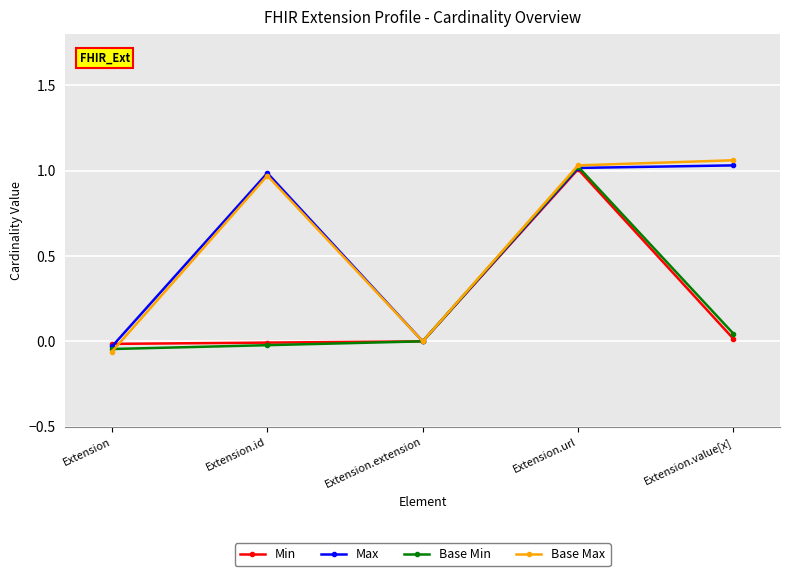

Which series has the largest range (max minus min)?

Base Max